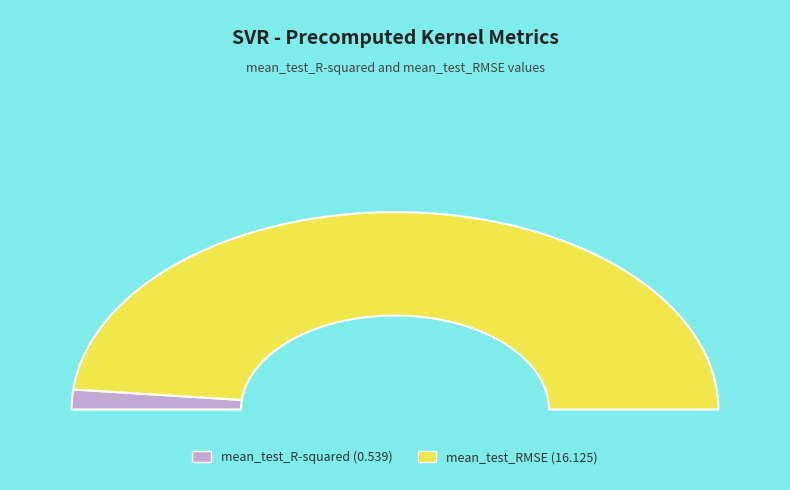

The mean_test_RMSE slice represents 99% of the pie. True or false?

False